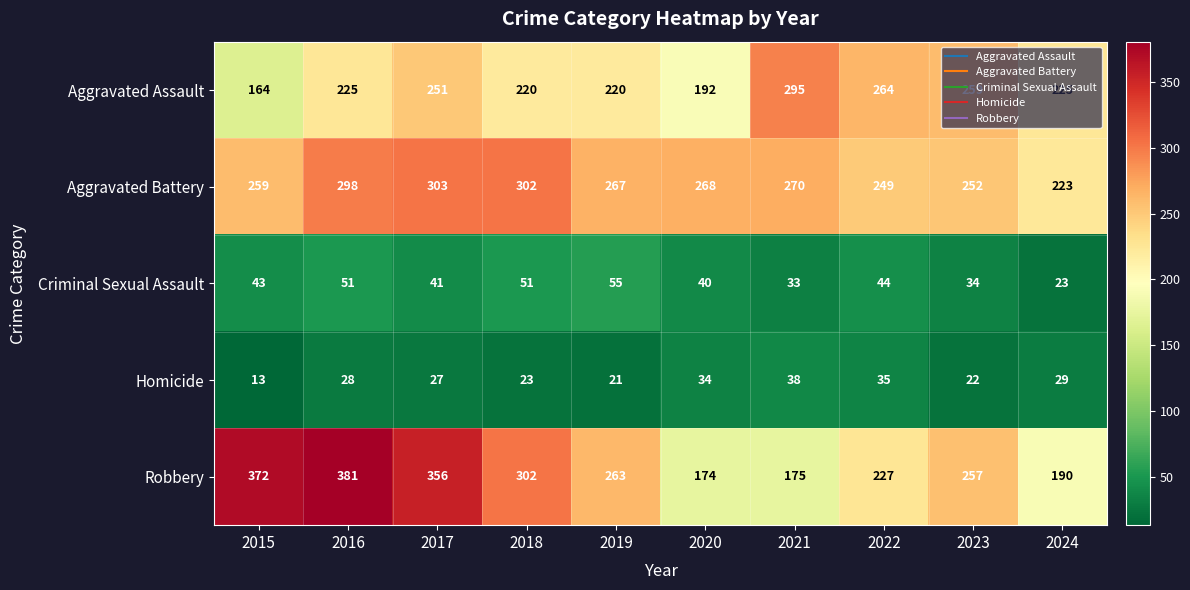

What is the difference between the maximum and minimum values in the Robbery series?

207